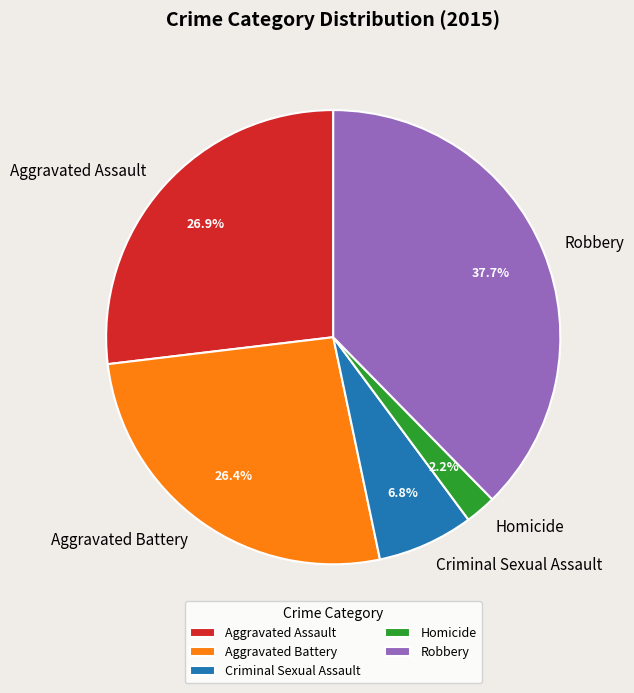

Which slice is the largest?

Robbery